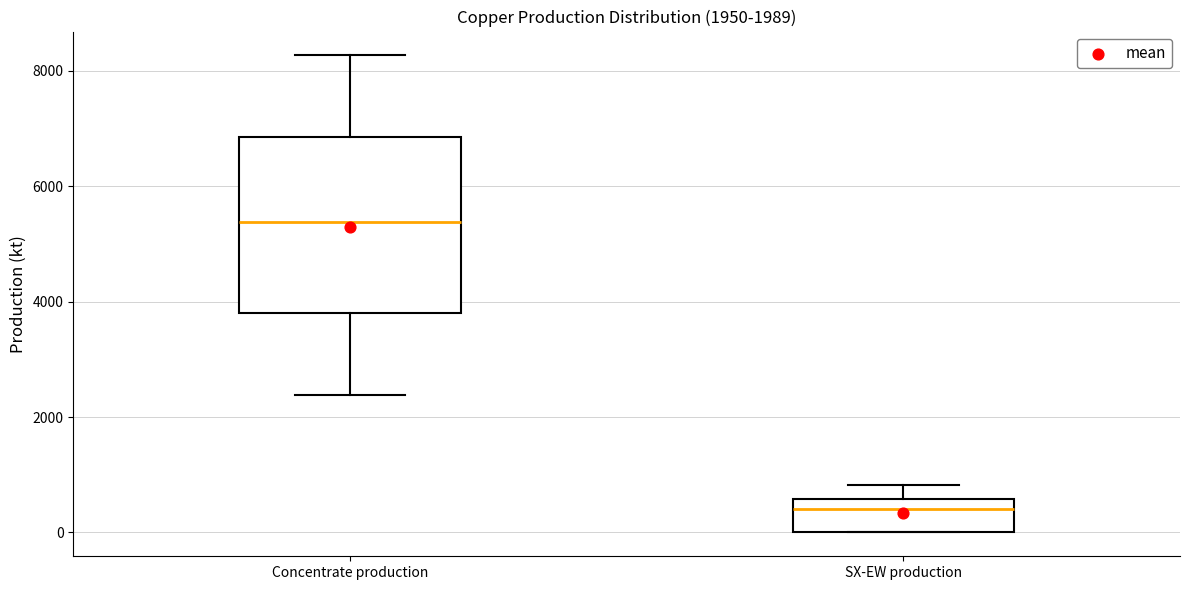

Which box is the tallest, from its lower edge to its upper edge?

Concentrate production